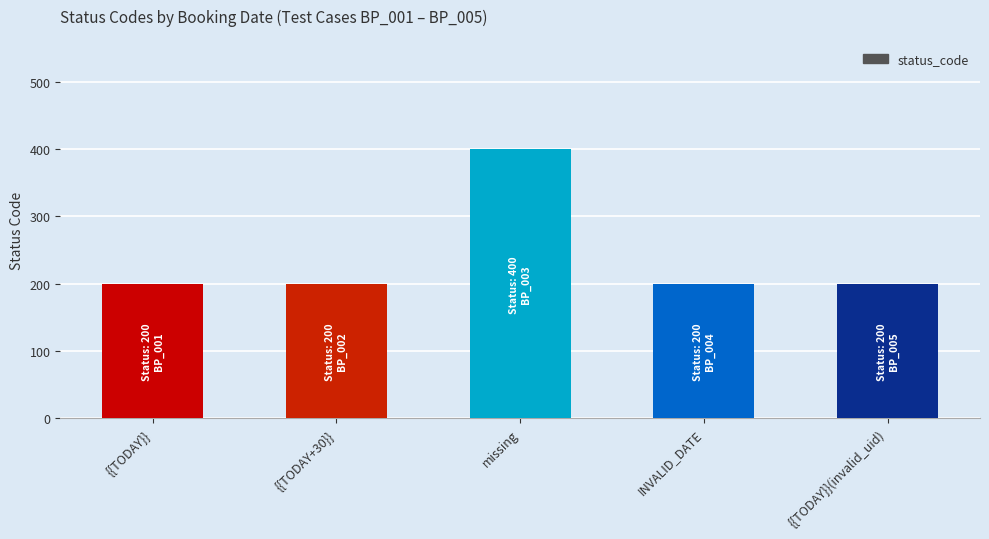

The value at {{TODAY}}(invalid_uid) is 115. True or false?

False